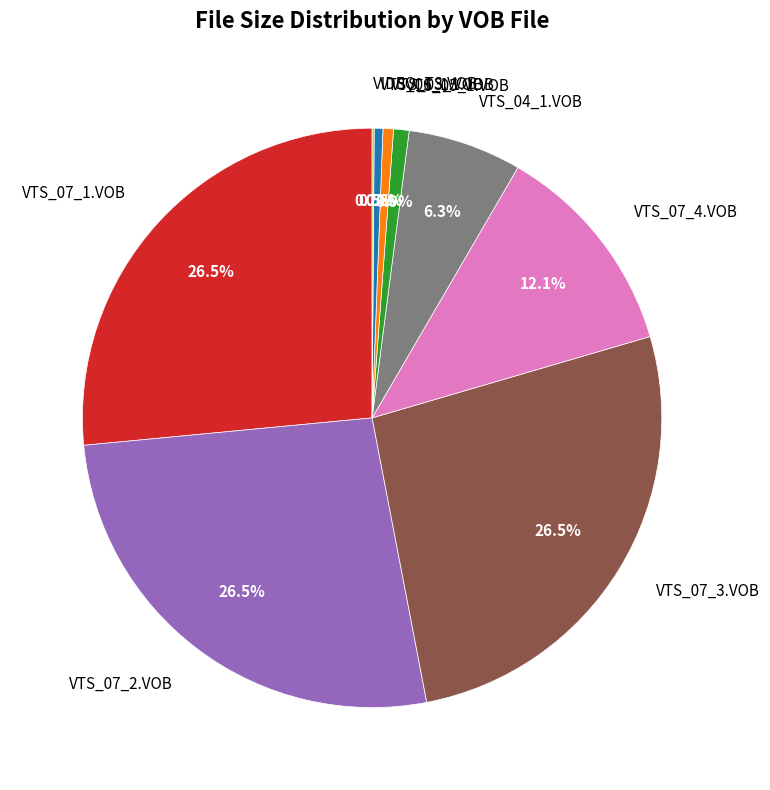

How much of the chart is everything except VTS_07_3.VOB?

73.5%